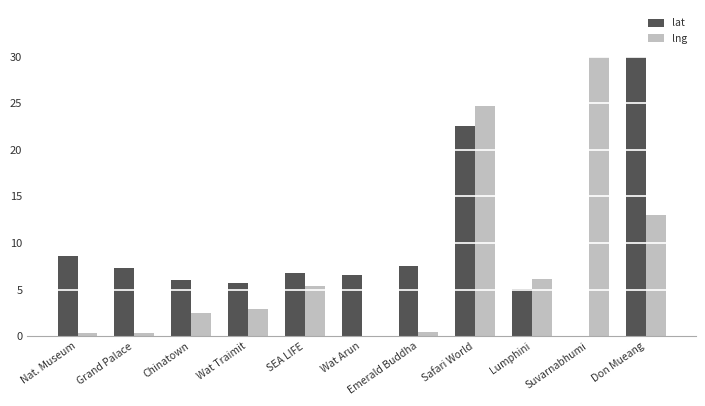

What is the total value across all series at Suvarnabhumi?

30.0